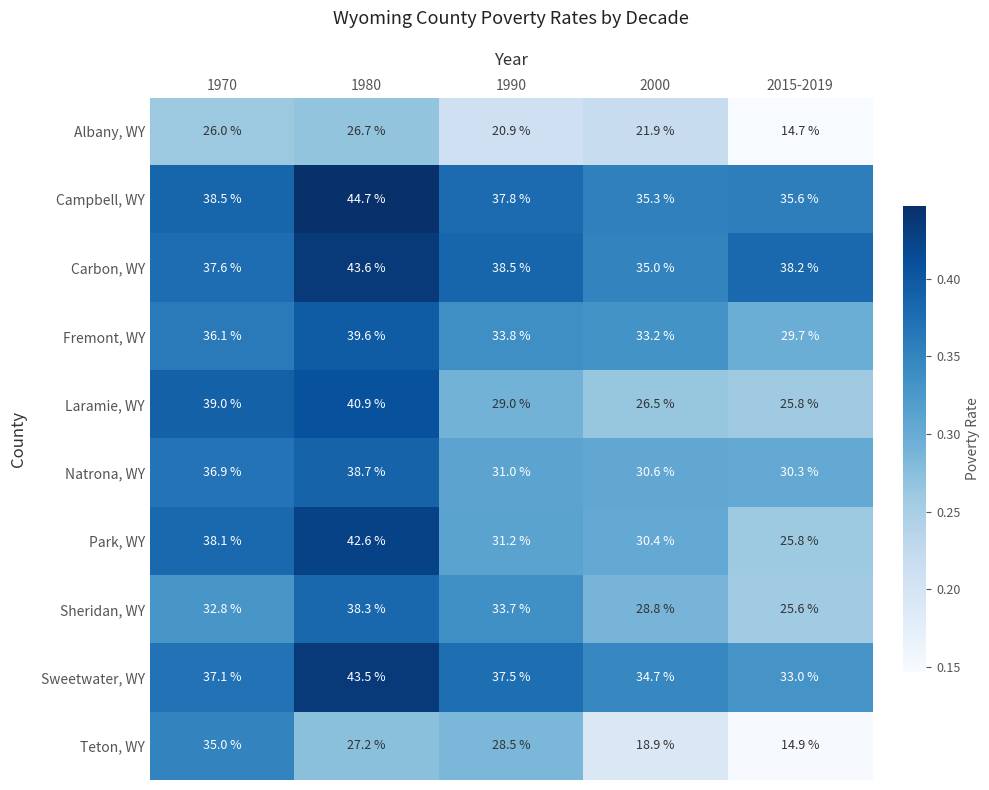

What is the total value across all series at 1990?

321.9